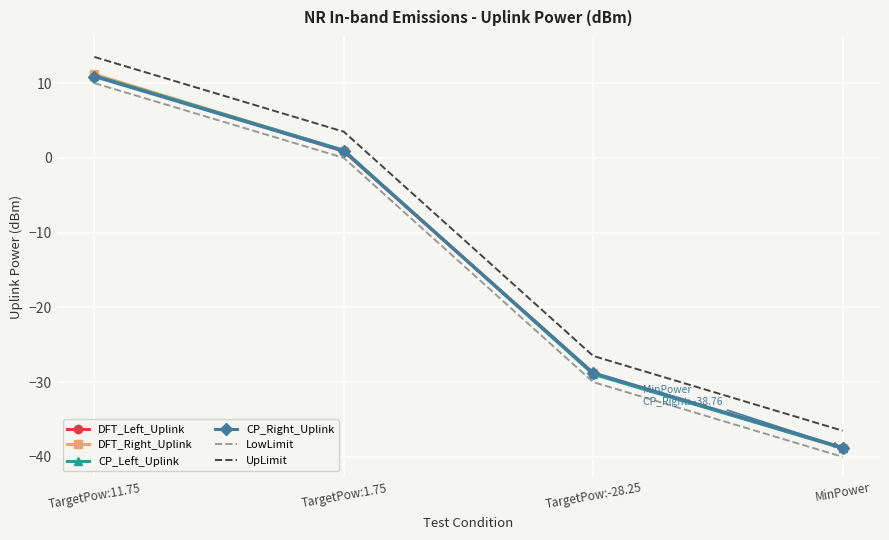

Is it true that DFT_Left_Uplink equals -46.8 at TargetPow:-28.25?

False